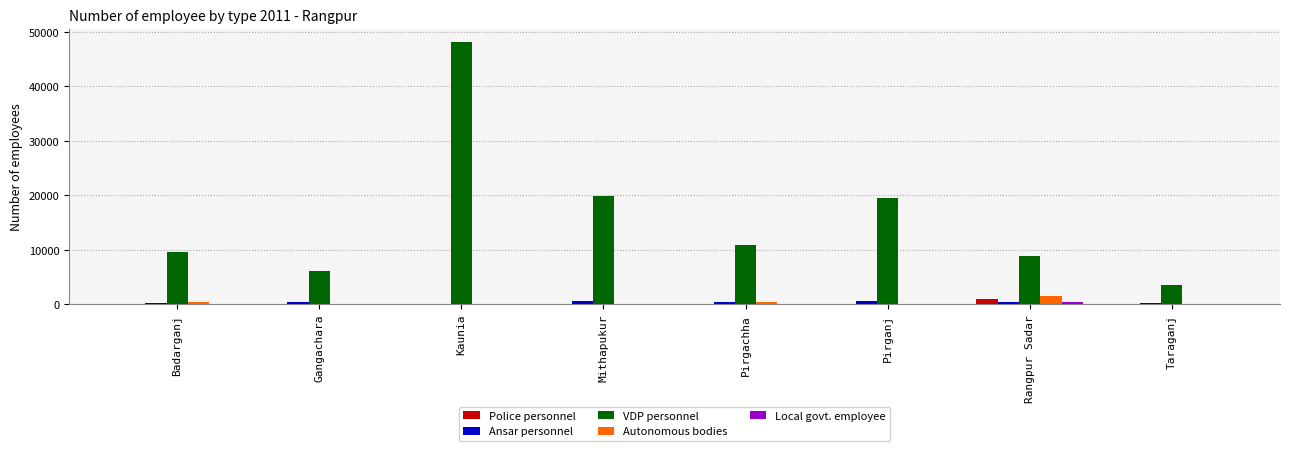

Which series has the largest total across all categories?

VDP personnel